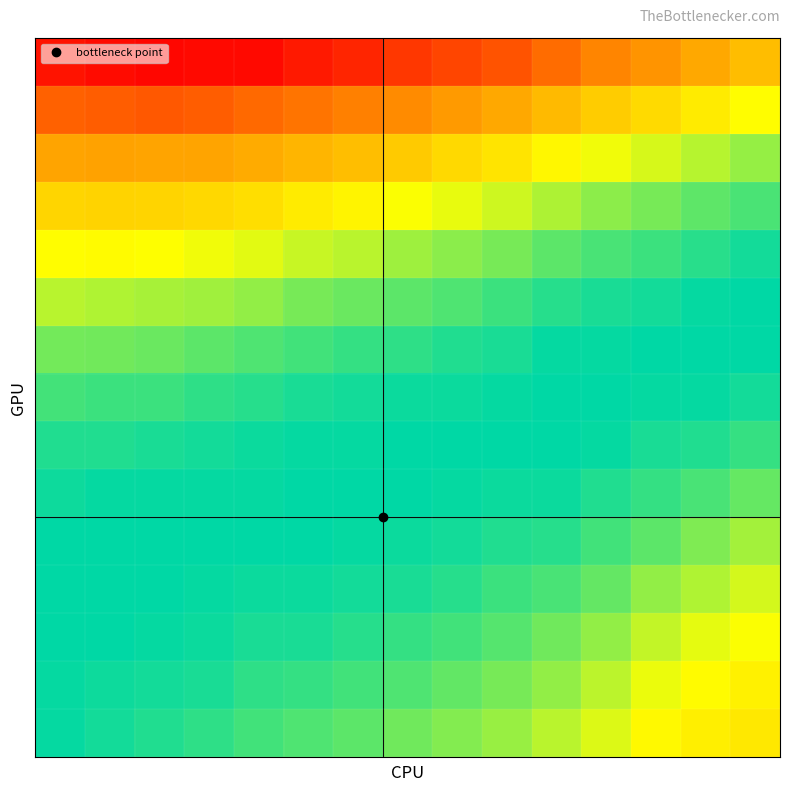

Count the number of categories in the chart.

15